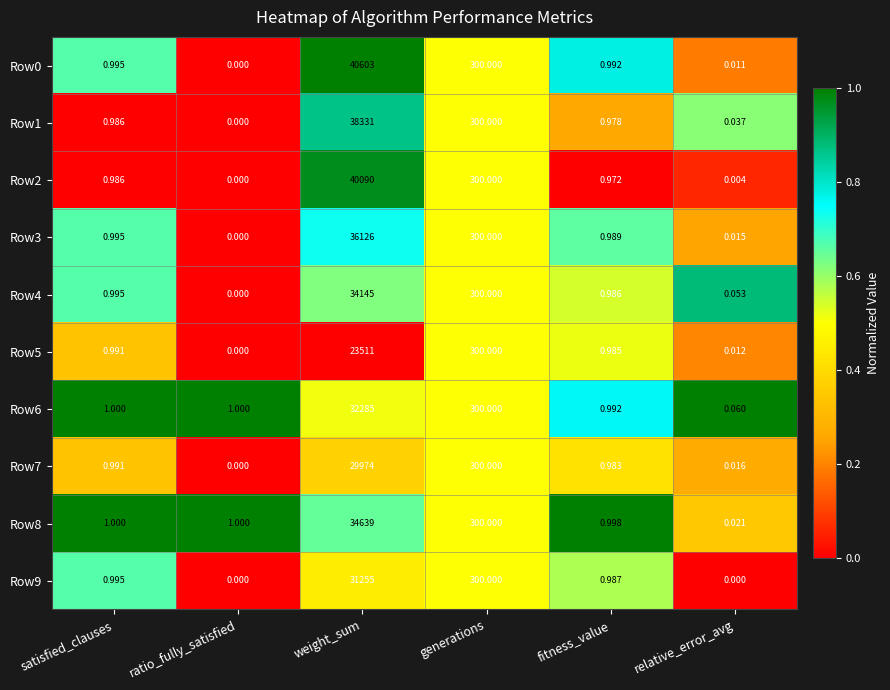

Is the value of Row2 at satisfied_clauses greater than the value of Row4 at ratio_fully_satisfied?

Yes